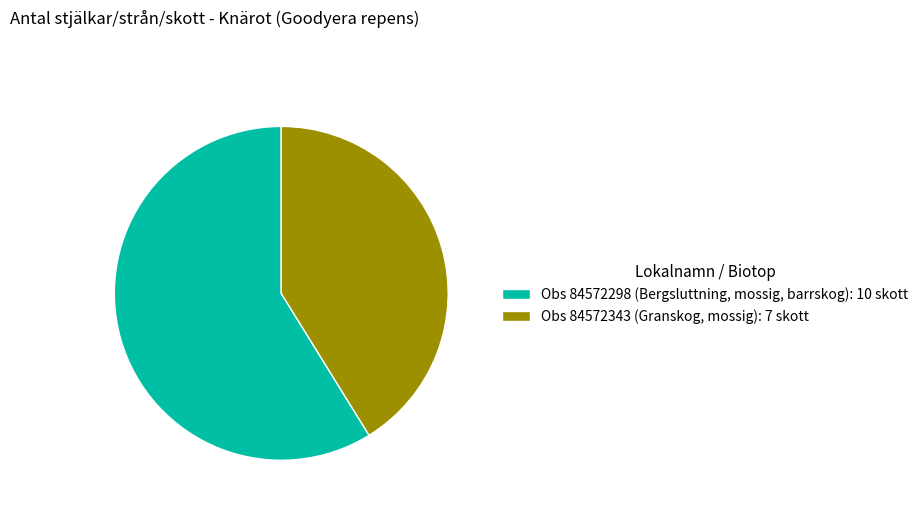

Combined, do Obs 84572298 (Bergsluttning, mossig, barrskog): 10 skott and Obs 84572343 (Granskog, mossig): 7 skott account for over 50%?

Yes